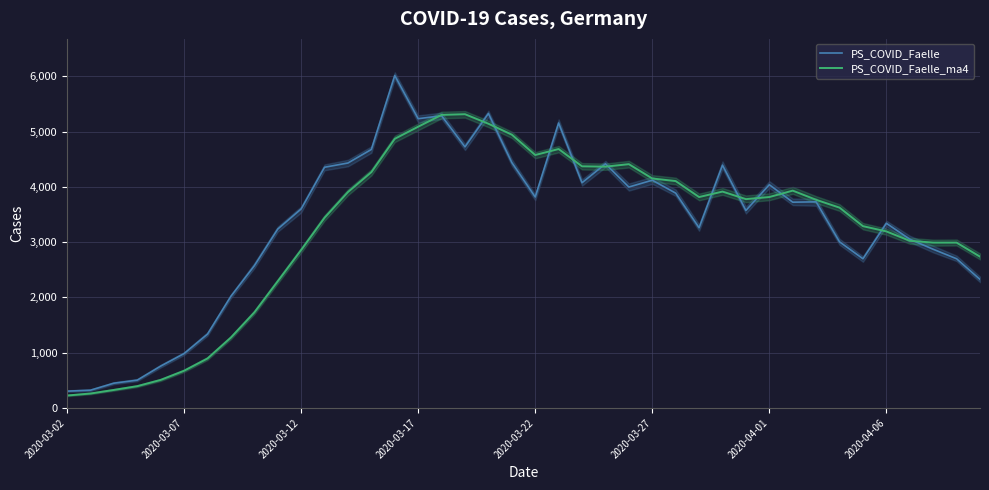

What is the maximum value for PS_COVID_Faelle_ma4?

5316